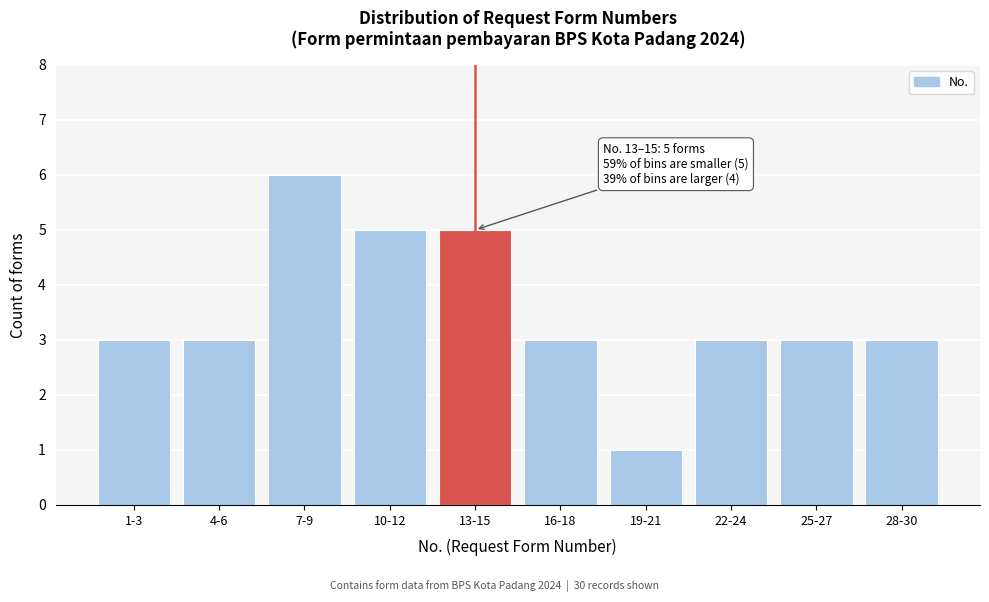

Reading left to right, transcribe all the data shown in this chart.

1-3=3	4-6=3	7-9=6	10-12=5	13-15=5	16-18=3	19-21=1	22-24=3	25-27=3	28-30=3